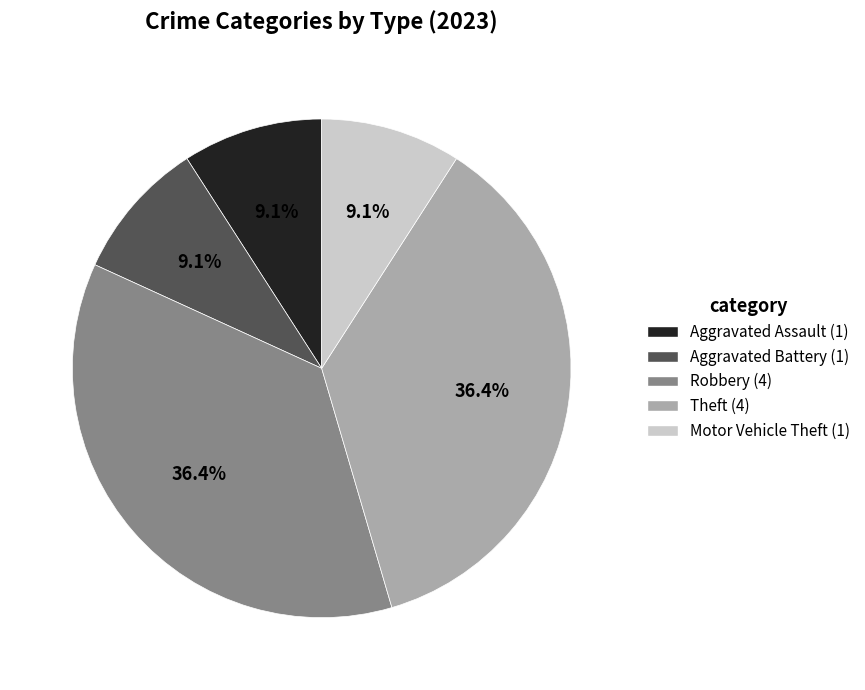

To the nearest percent, what is the difference between the largest and smallest slice percentages?

27%